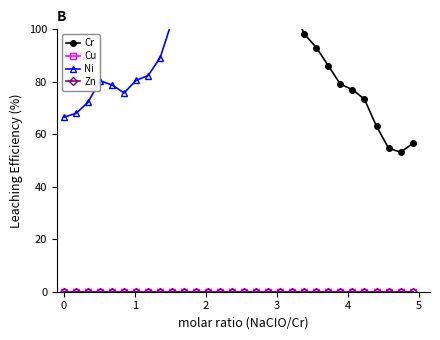

True or false: Cu has more than 1 interior local peaks.

False